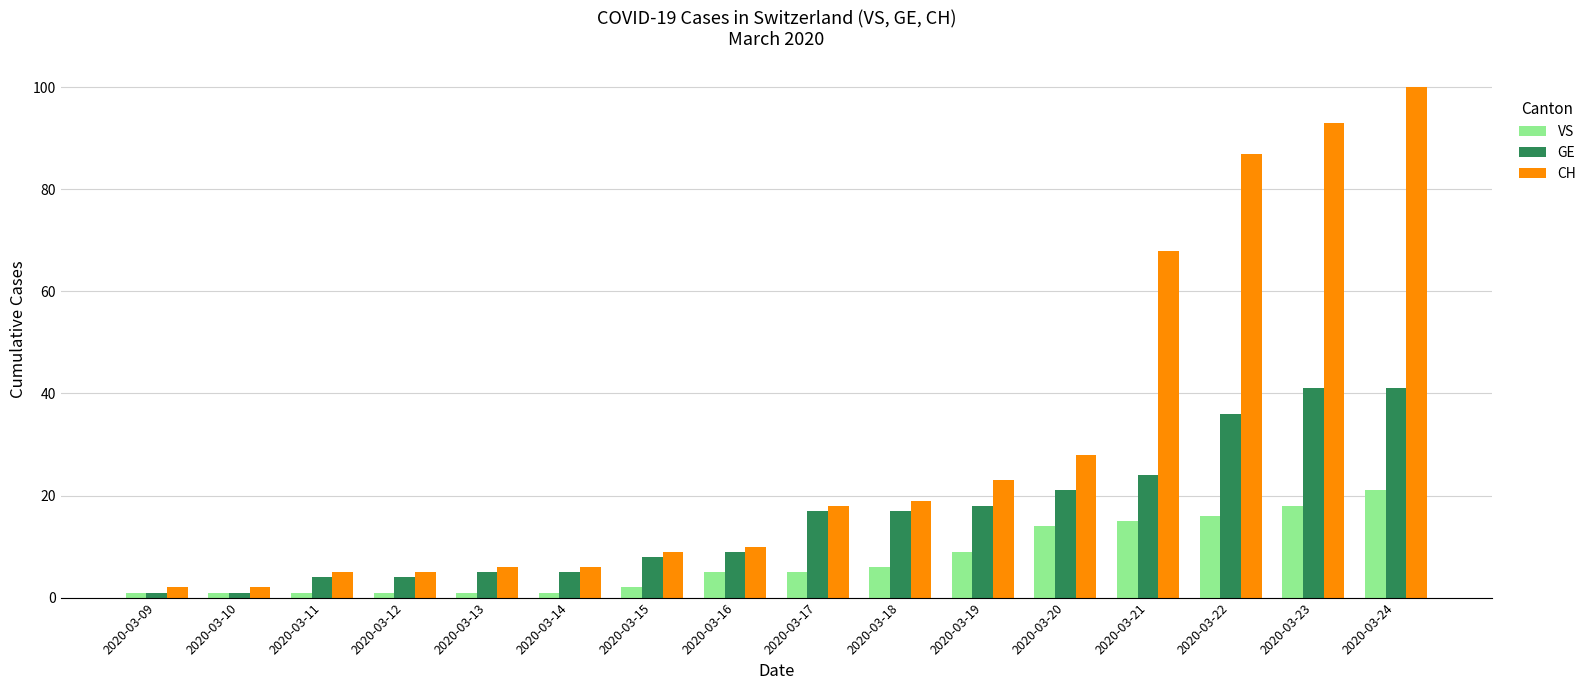

At which category is the sum across all series the highest?

2020-03-24